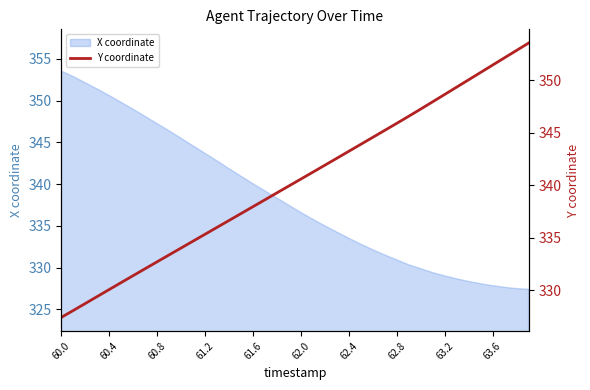

What is the difference between the maximum and second lowest values?

25.5